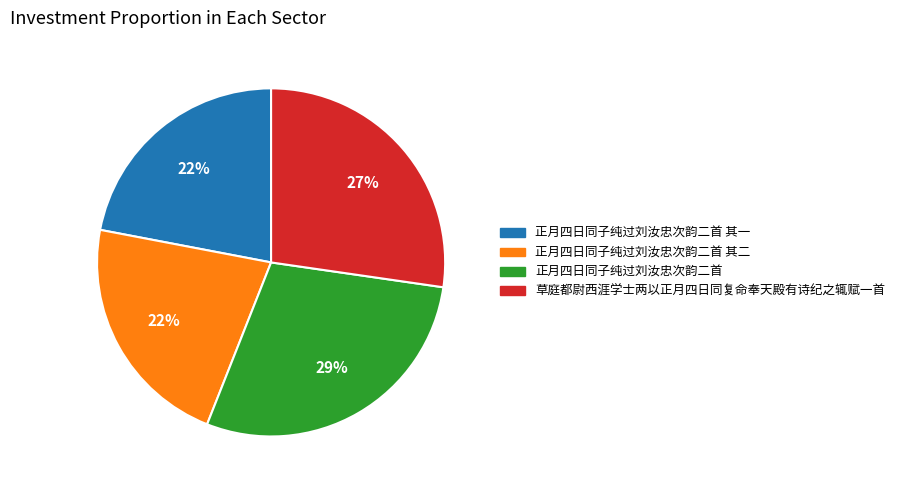

To the nearest percent, what is the difference between the largest and smallest slice percentages?

7%